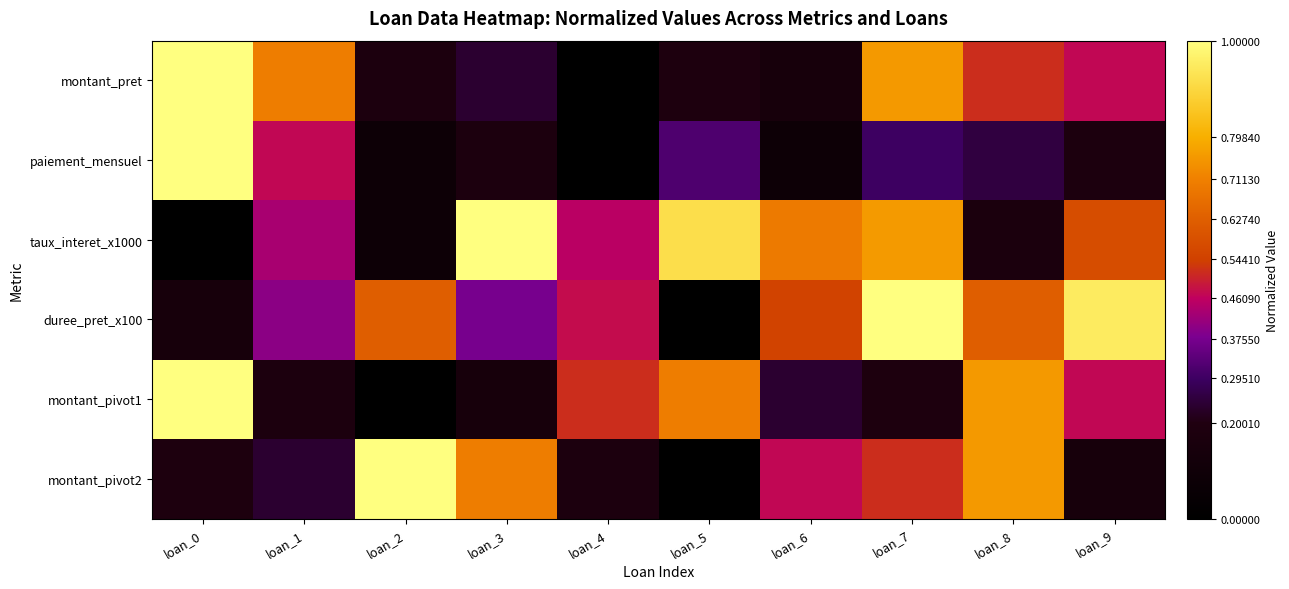

Count the number of data series in this chart.

6